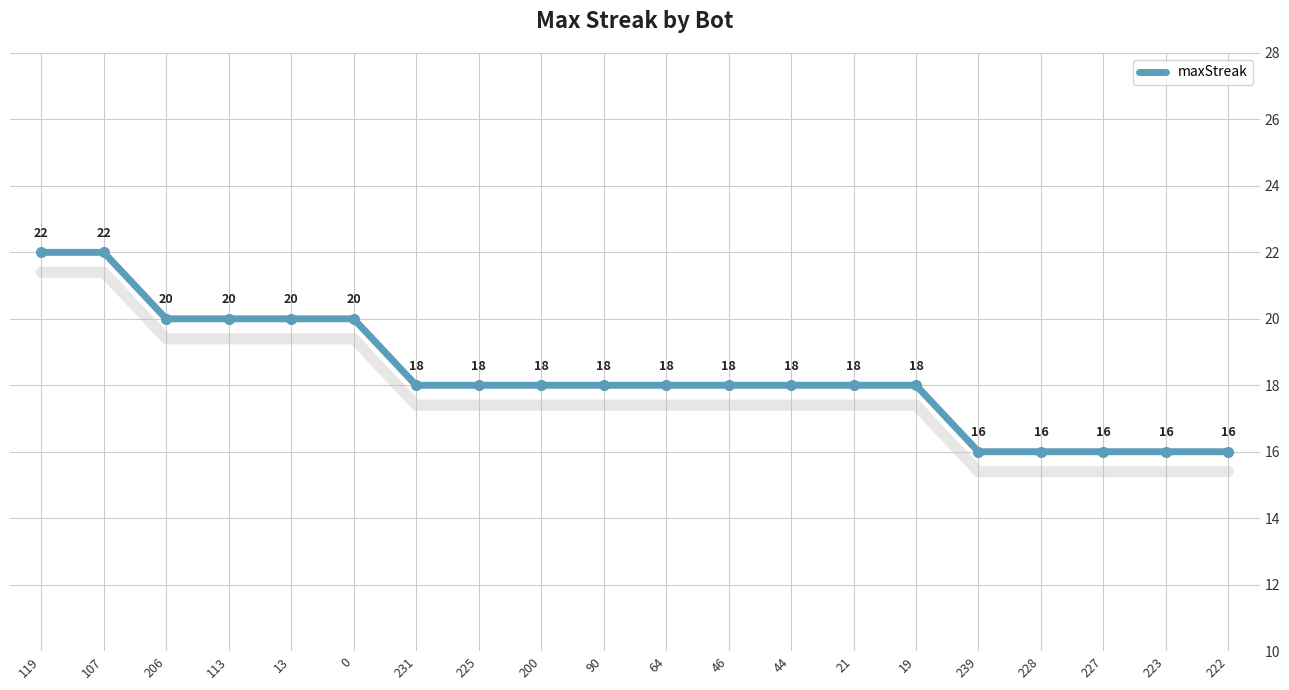

Count the values in the range 18 to 20.

13